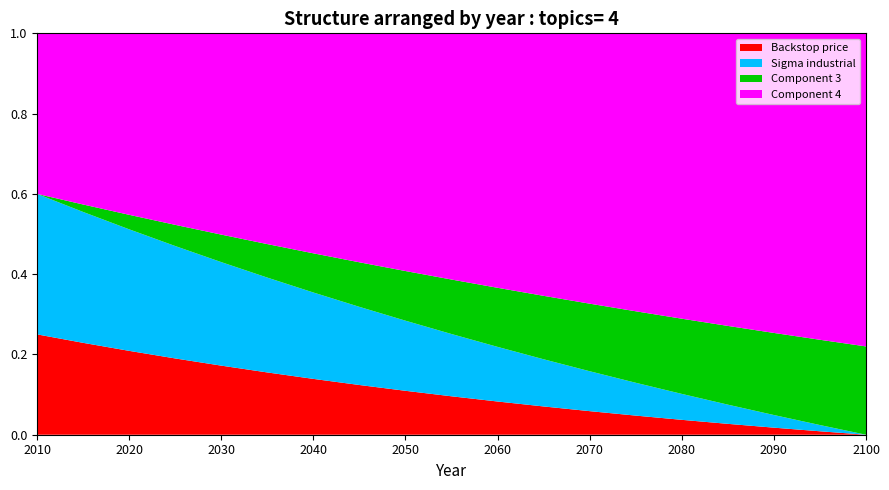

Is it true that Backstop price equals 0.1 at 2020?

False